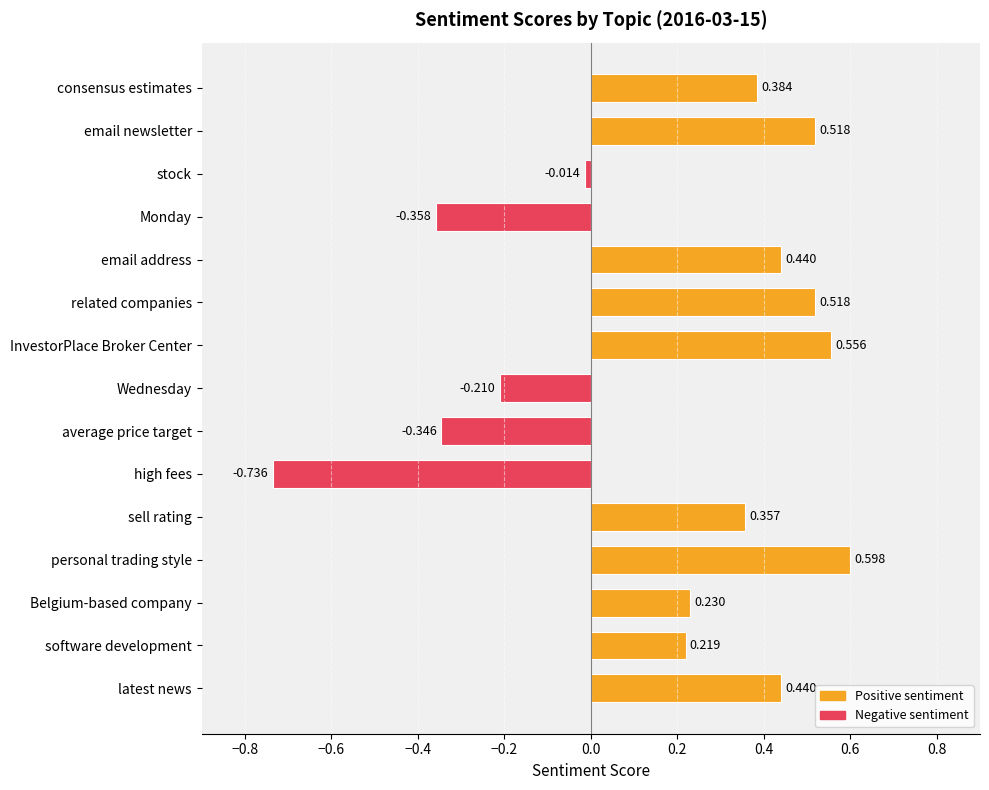

Where is the data nearest to the value 0?

stock